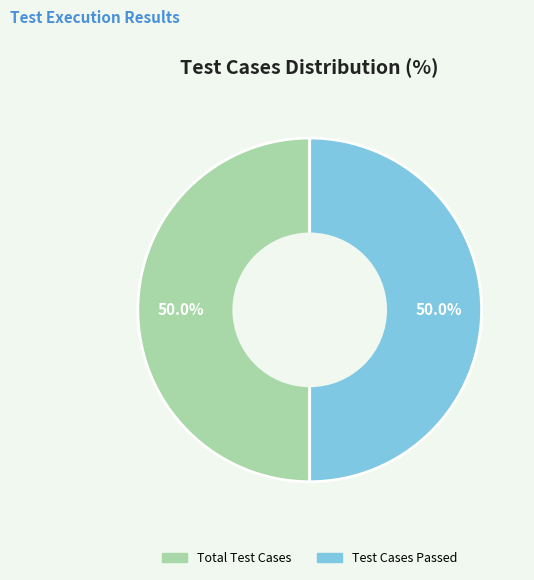

Count the number of slices in the pie.

2